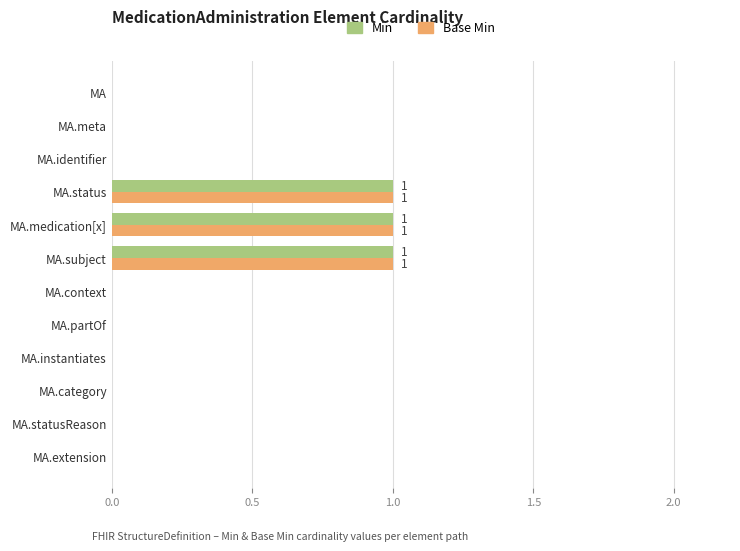

How many series are shown in this chart?

2